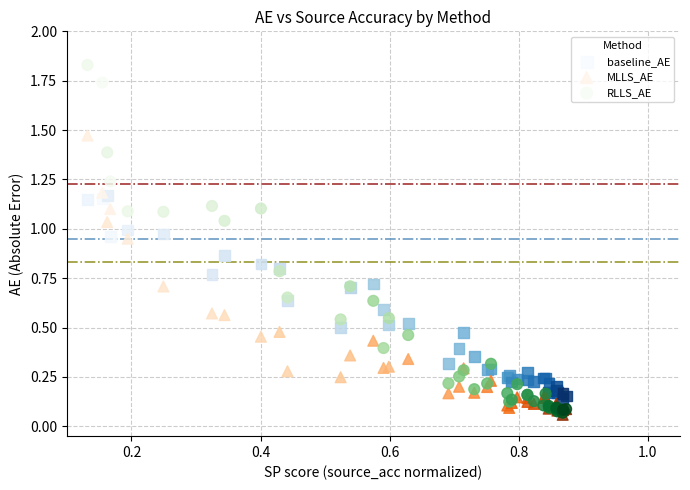

What are all the series names shown in the legend?

baseline_AE, MLLS_AE, RLLS_AE